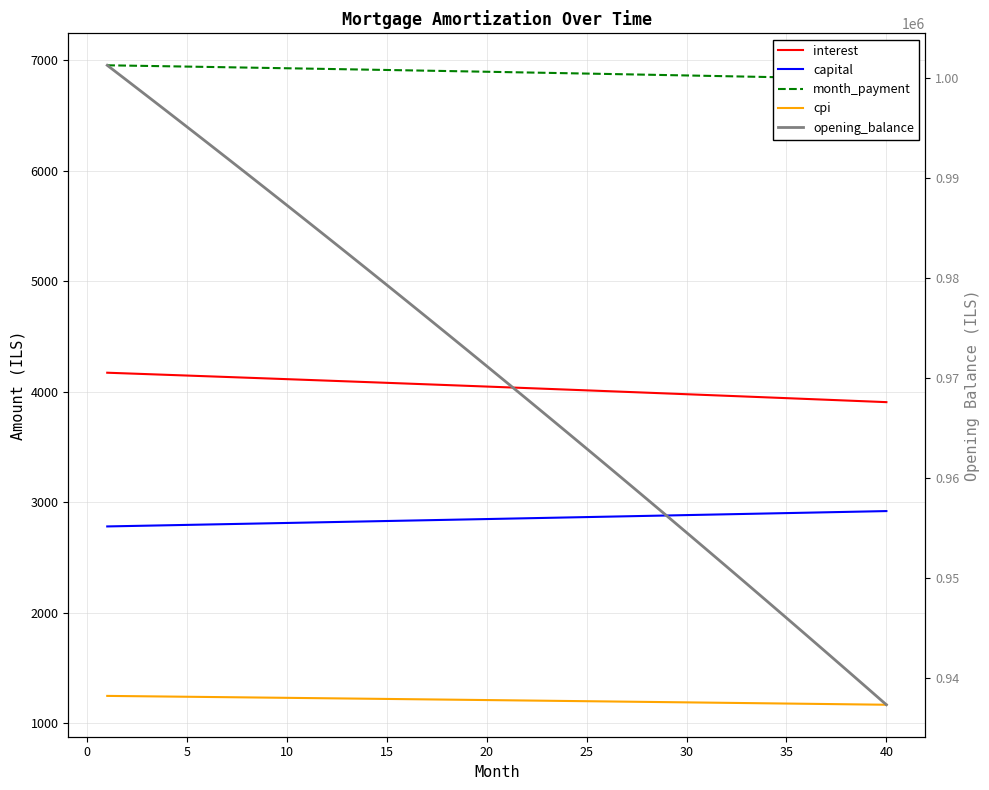

Is it true that interest equals 4080.4 at 15?

True